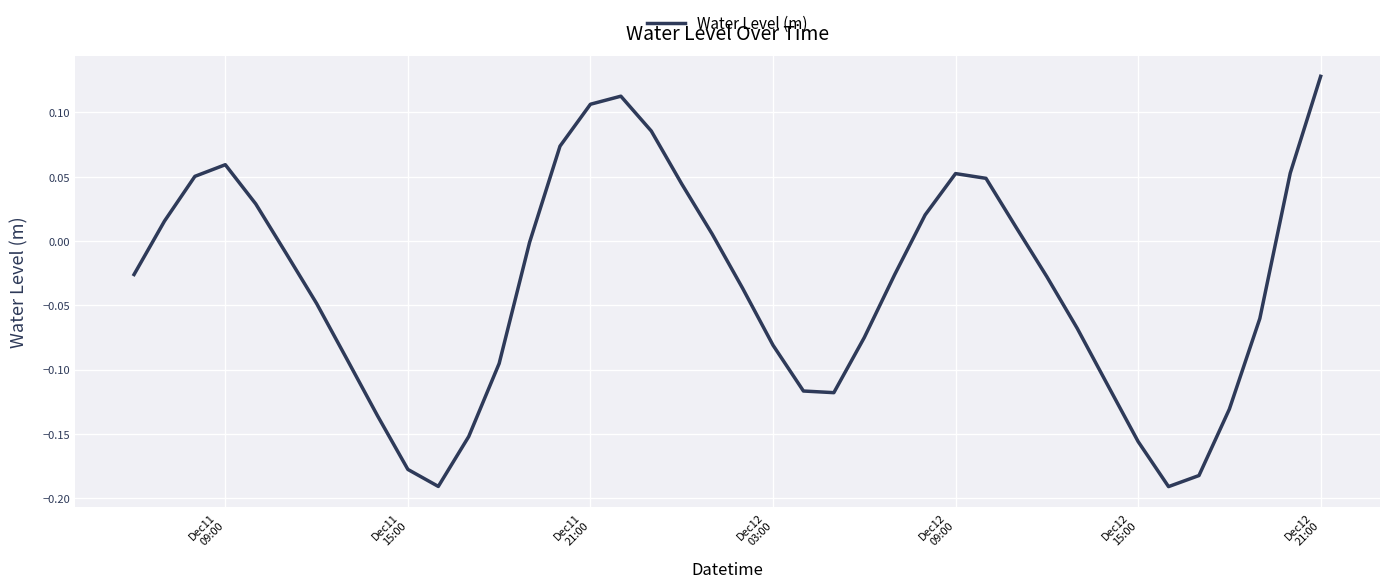

What is the difference between the maximum and minimum values?

0.3